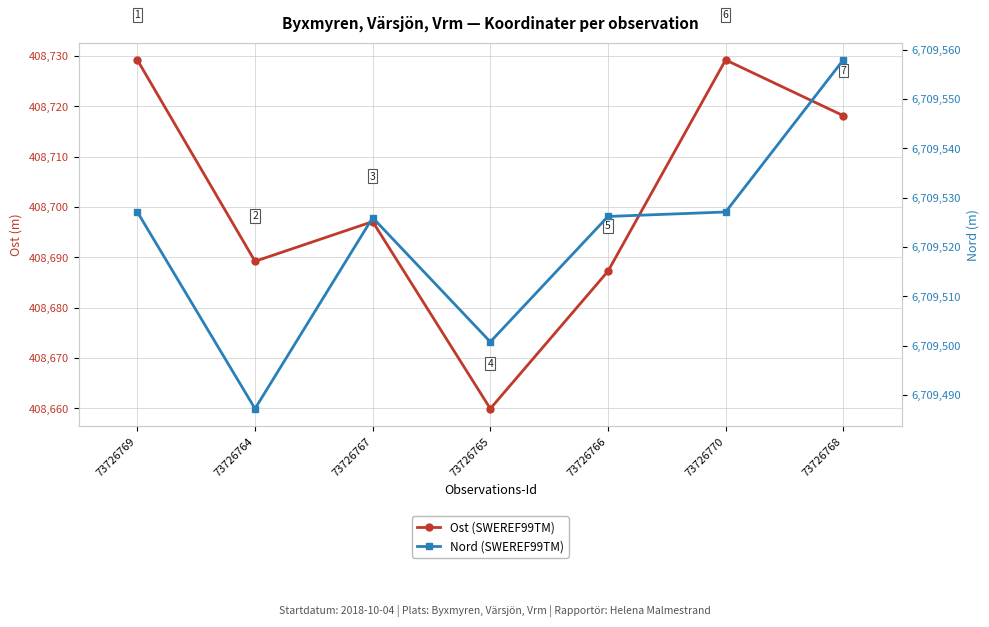

At 73726767, list the series in order from smallest to largest.

Ost (SWEREF99TM), Nord (SWEREF99TM)